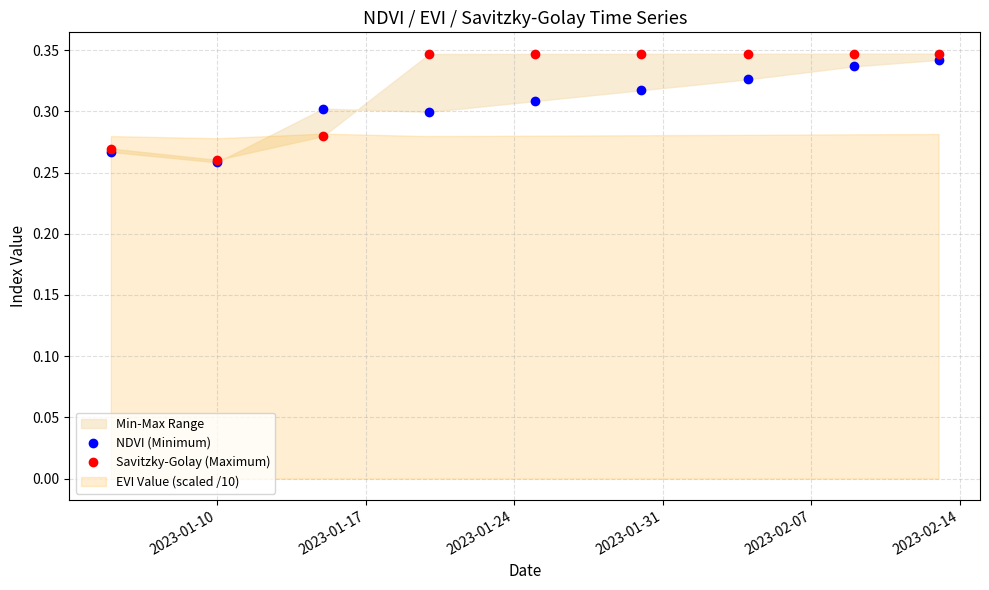

True or false: Savitzky-Golay (Maximum) has a value of 0.3 at 2023-02-07.

True